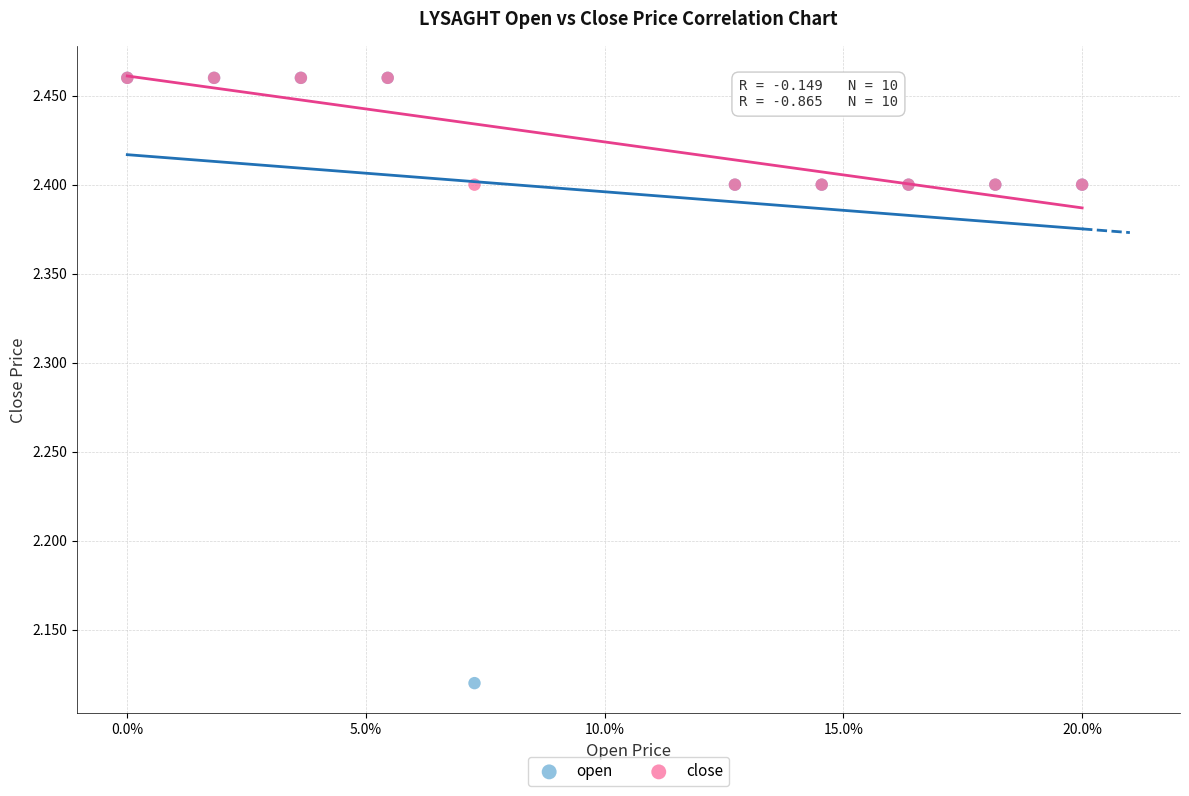

In the close series, what Y value is closest to 2?

2.4